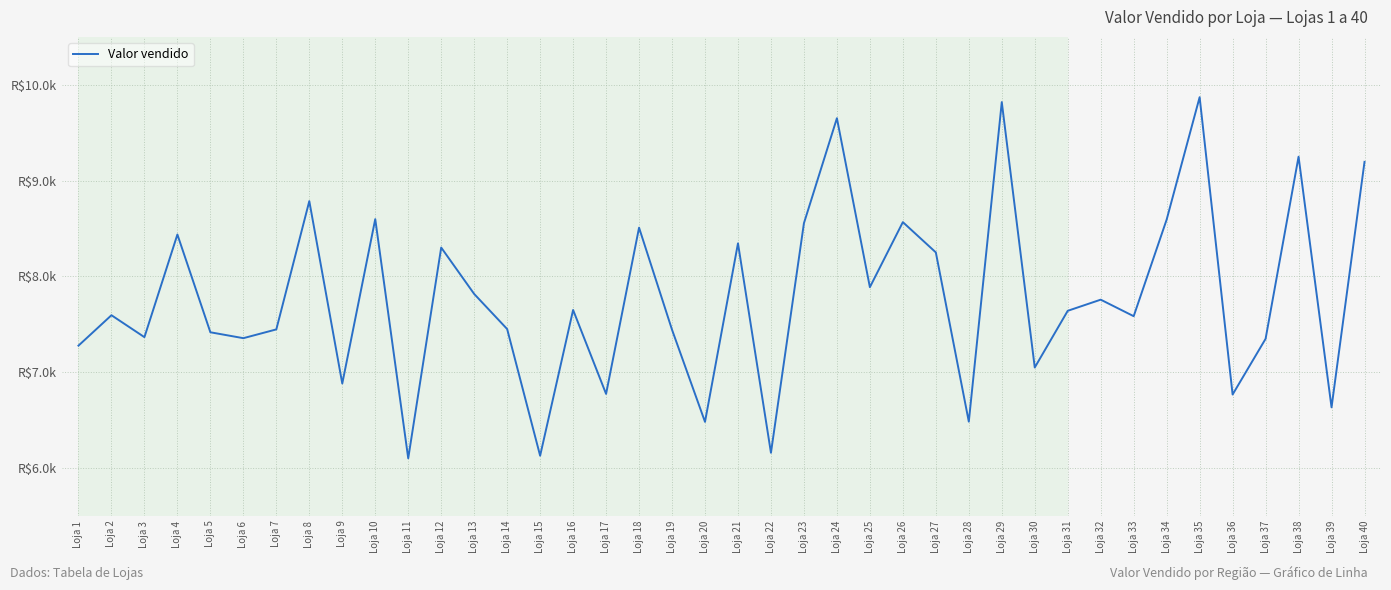

True or false: there are more than 0 points higher than both neighbors.

True